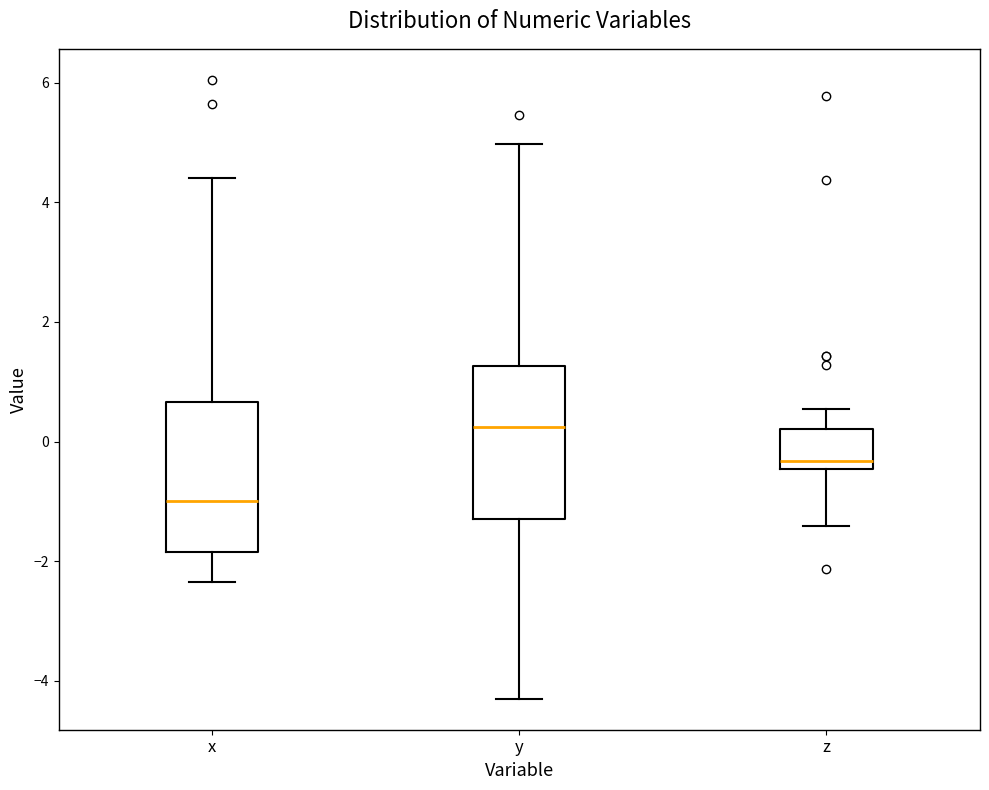

Reading left to right, transcribe this box plot: for each box, give where its median line is, the range the box spans, and where its two whiskers end, as read against the y-axis. The values are not printed on the chart, so give them approximately, as read against the axis.

x: median -1.0, box -1.8 to 0.6, whiskers -2.4 to 4.4
y: median 0.2, box -1.2 to 1.2, whiskers -4.2 to 5.0
z: median -0.4 (just above the box's lower edge), box -0.4 to 0.2, whiskers -1.4 to 0.6